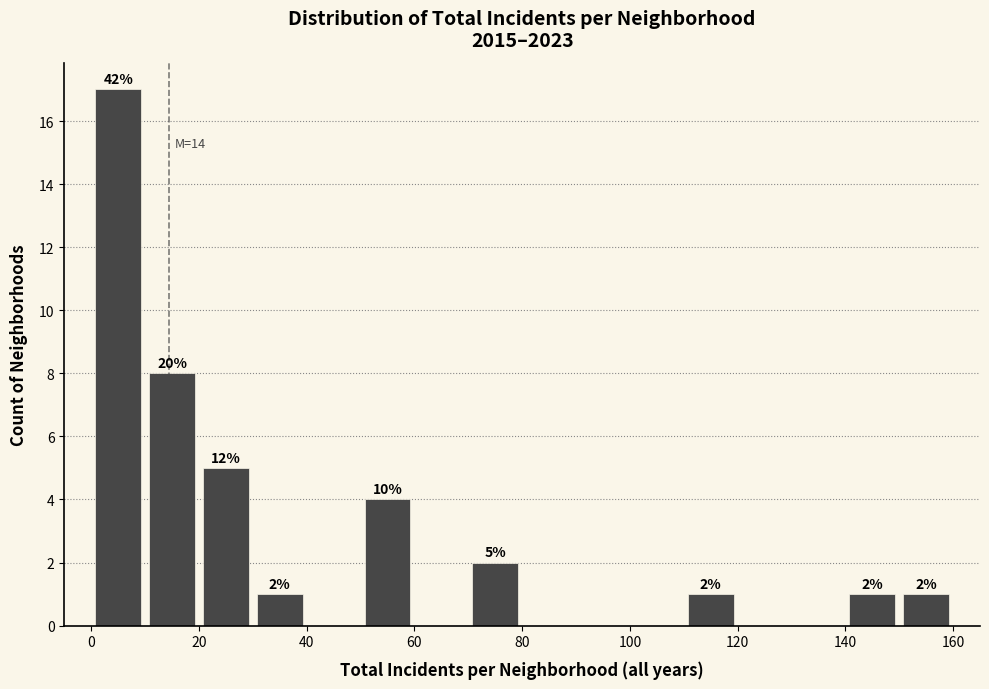

Over which range of the x-axis is the bar tallest?

0 to 10